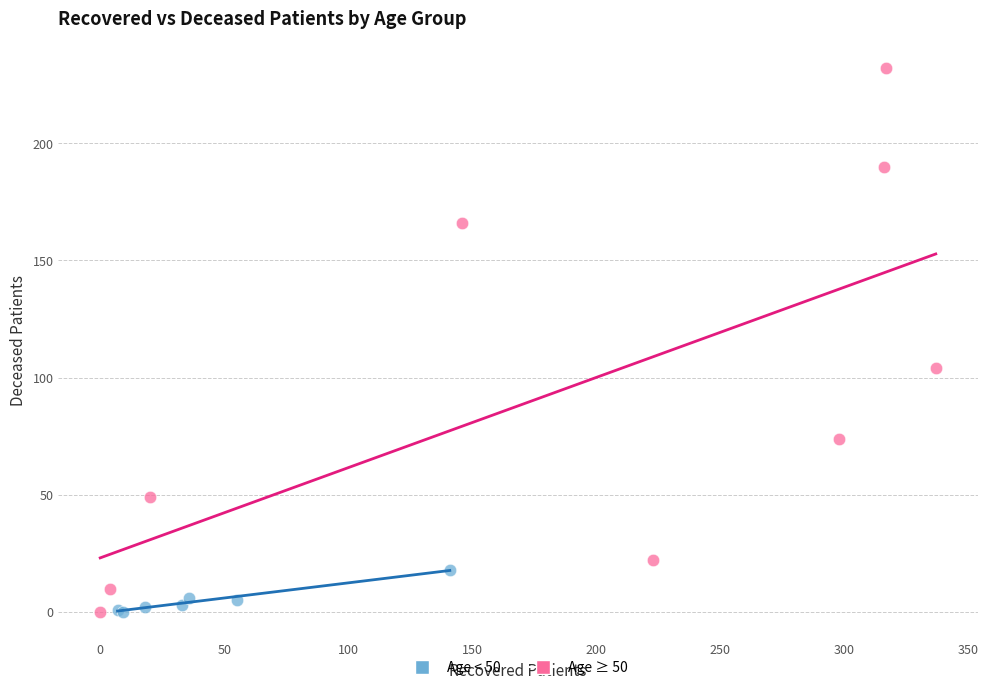

Which series contains the highest Y value?

Age ≥ 50